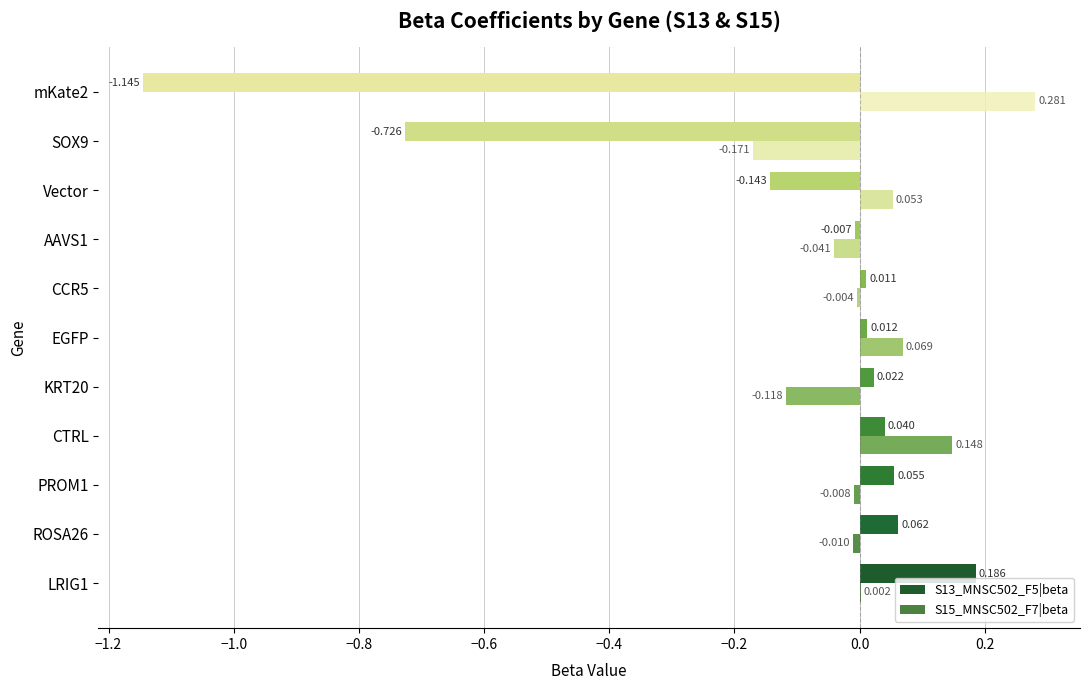

How many positive values does the S15_MNSC502_F7|beta series have?

5